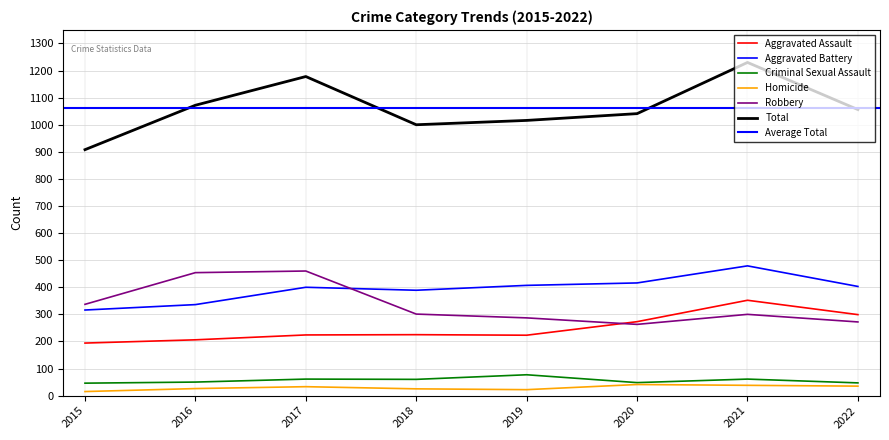

Is it true that Total equals 908 at 2015?

True